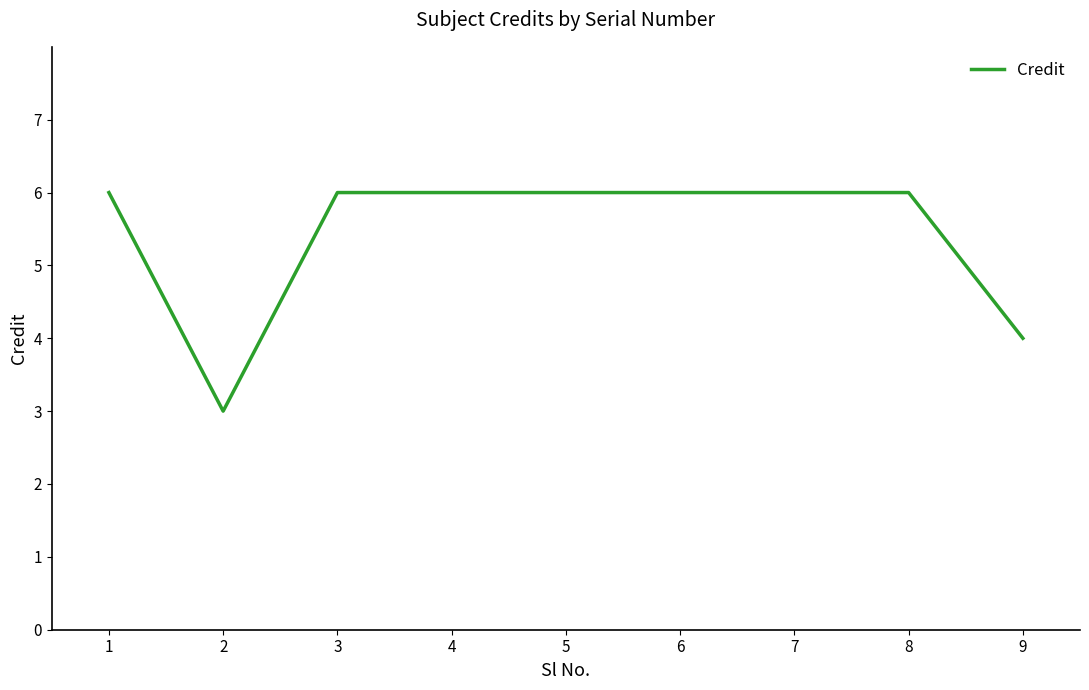

What is the sum of all values?

49